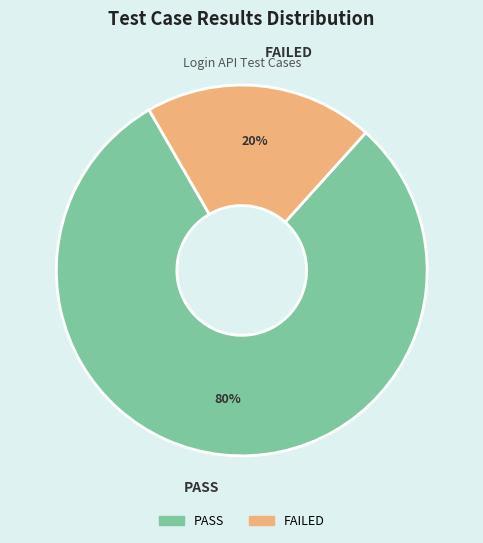

Which category has the smallest portion of the pie?

FAILED